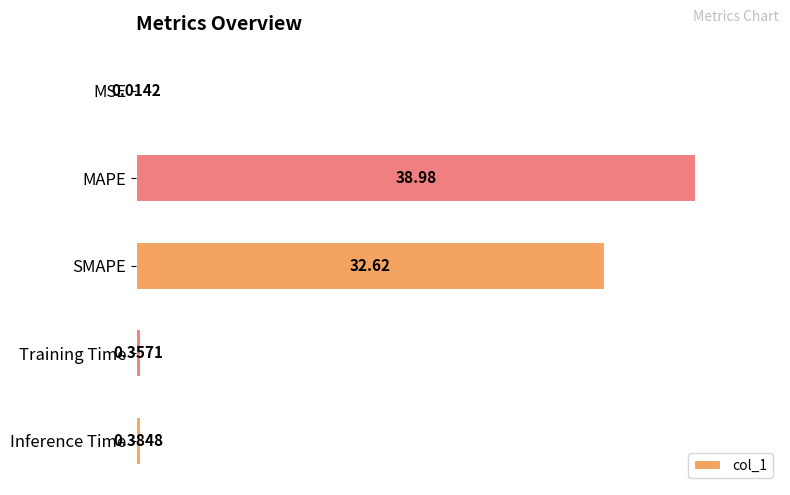

What is the ratio of the value at MAPE to the value at SMAPE?

1.2